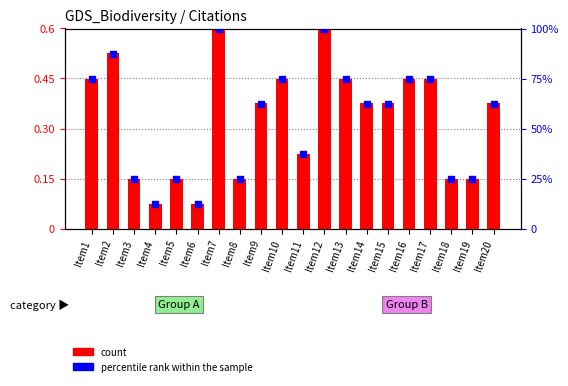

Is the value of percentile rank within the sample at Item12 greater than the value of count at Item8?

Yes